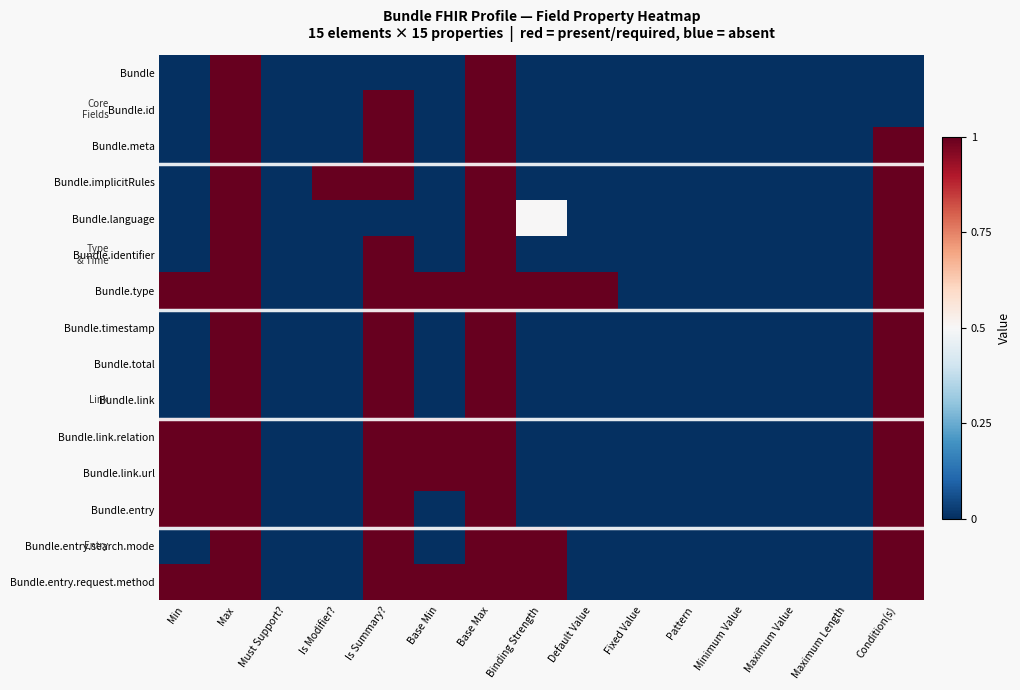

At how many categories does at least one series exceed 0?

9